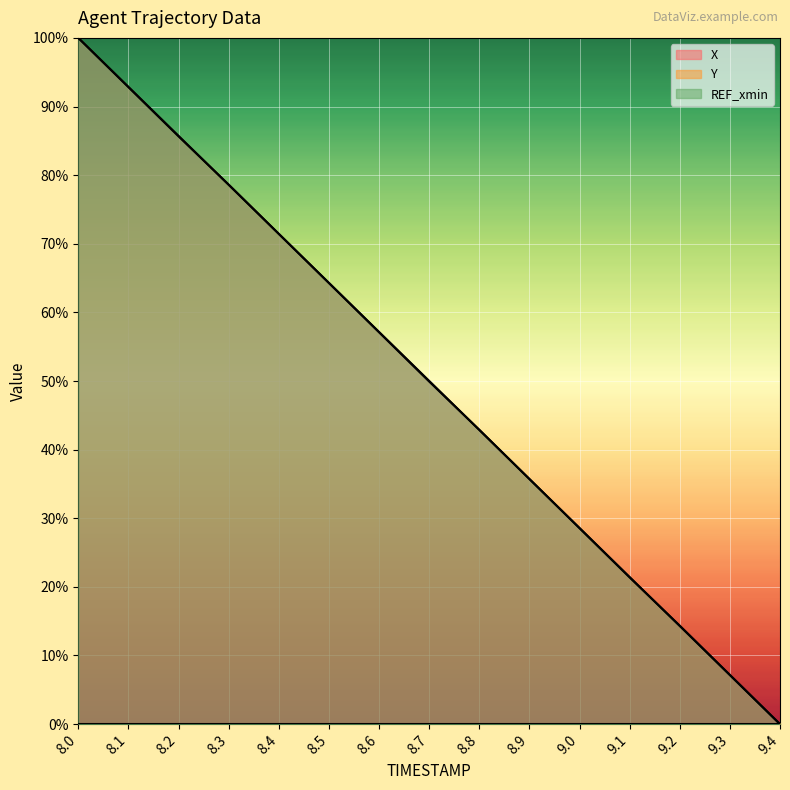

What is the difference between the X values at 8.5 and 8.3?

14.3